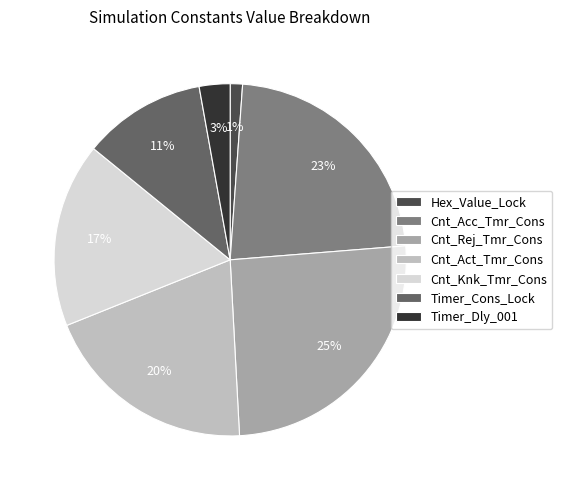

Is it true that Timer_Dly_001 is 3% of the pie?

True